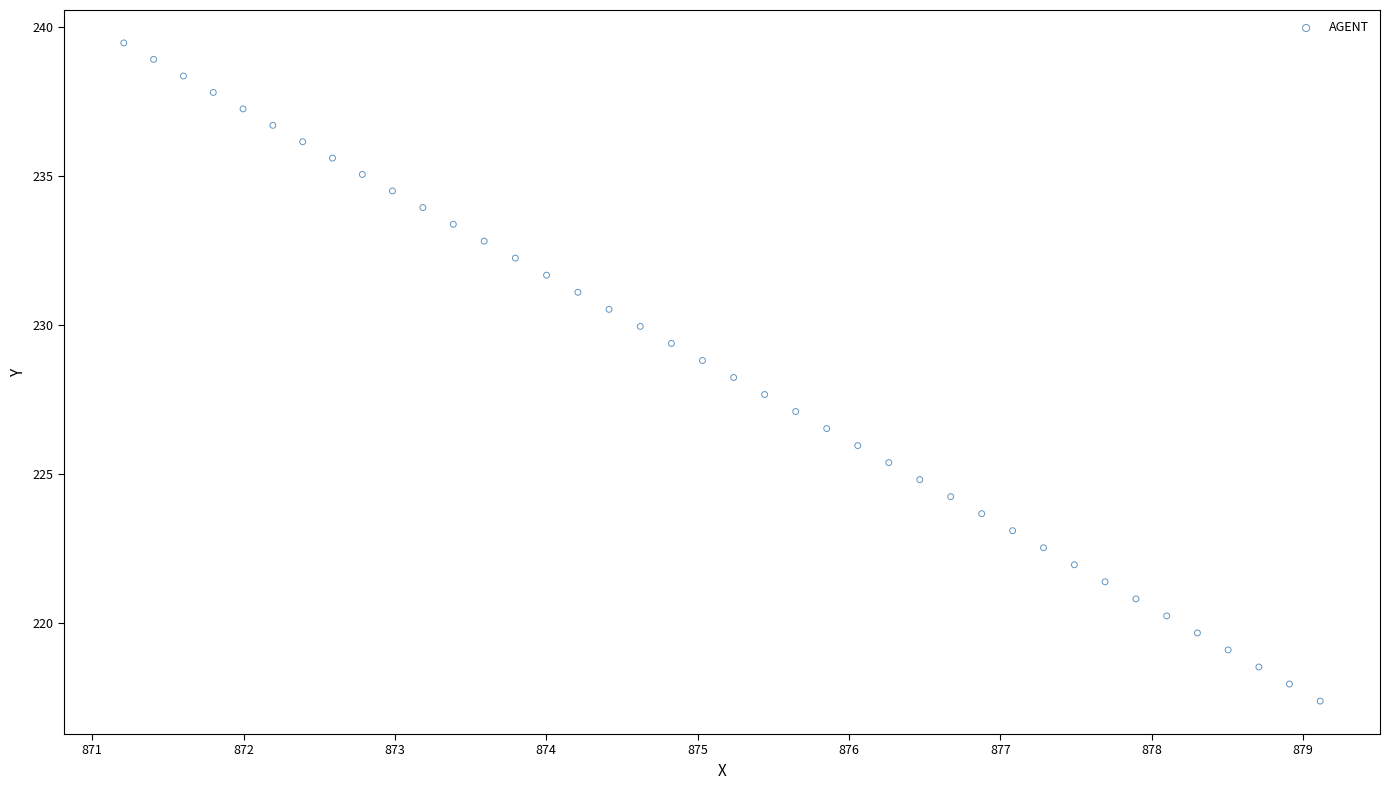

What is the range of Y values (max minus min)?

22.1